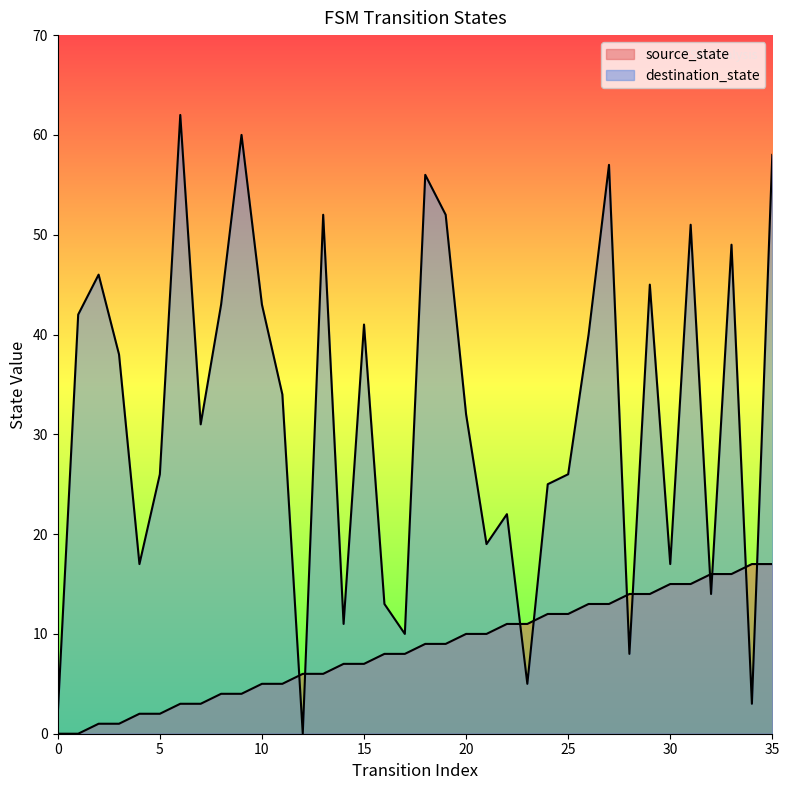

Is the value of destination_state at 33 greater than the value of source_state at 26?

Yes